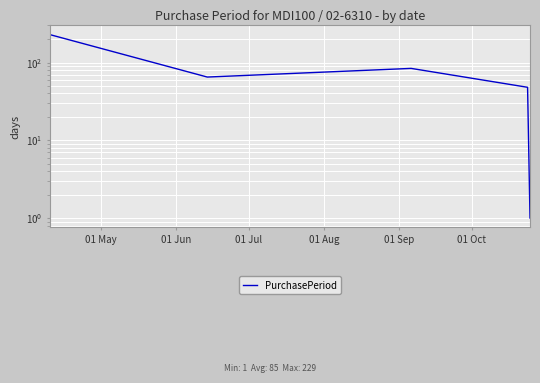

The value at 01 Jul is 115. True or false?

False